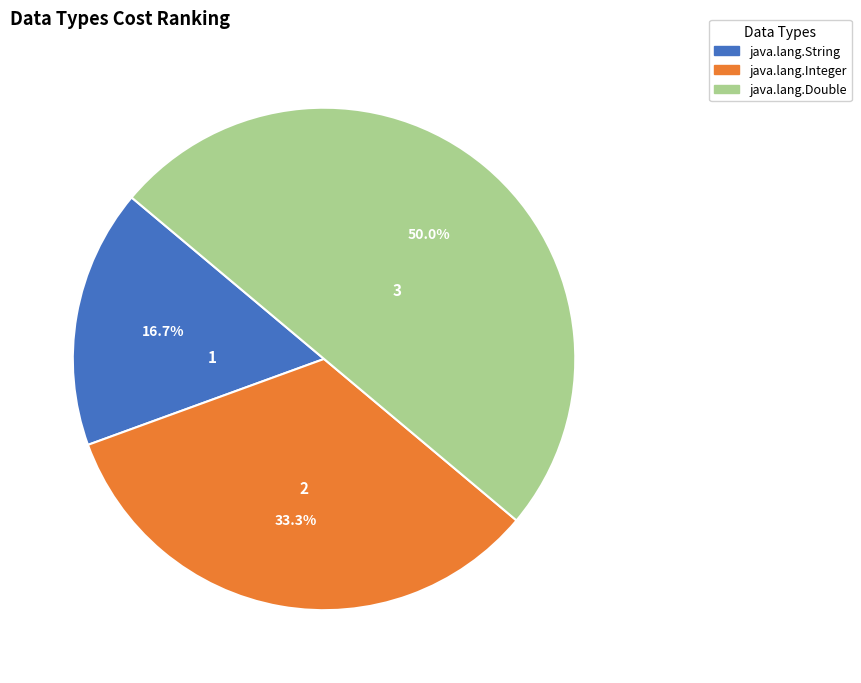

The java.lang.Double slice represents 50% of the pie. True or false?

True